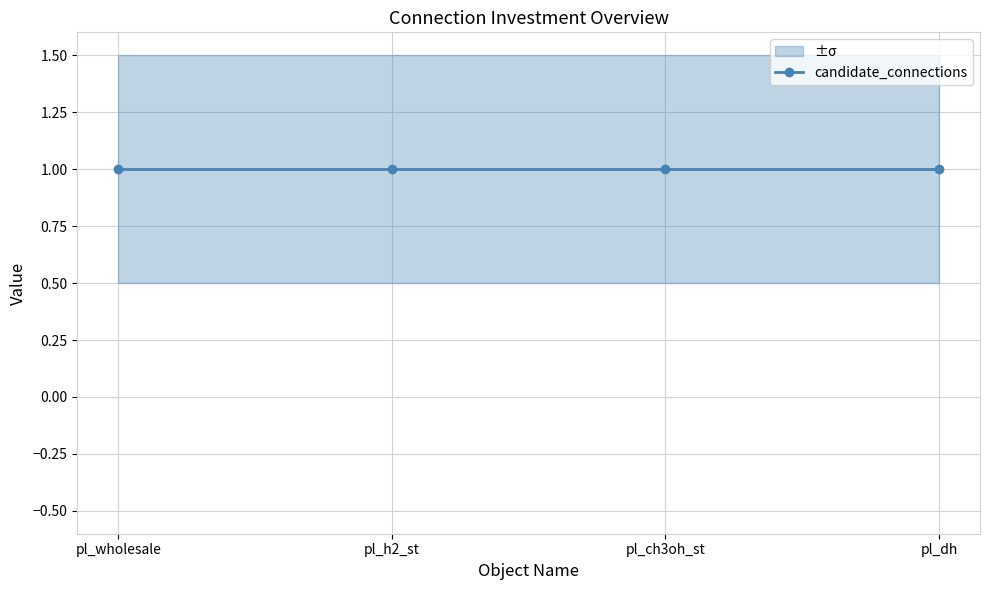

What is the average value of the candidate_connections series?

1